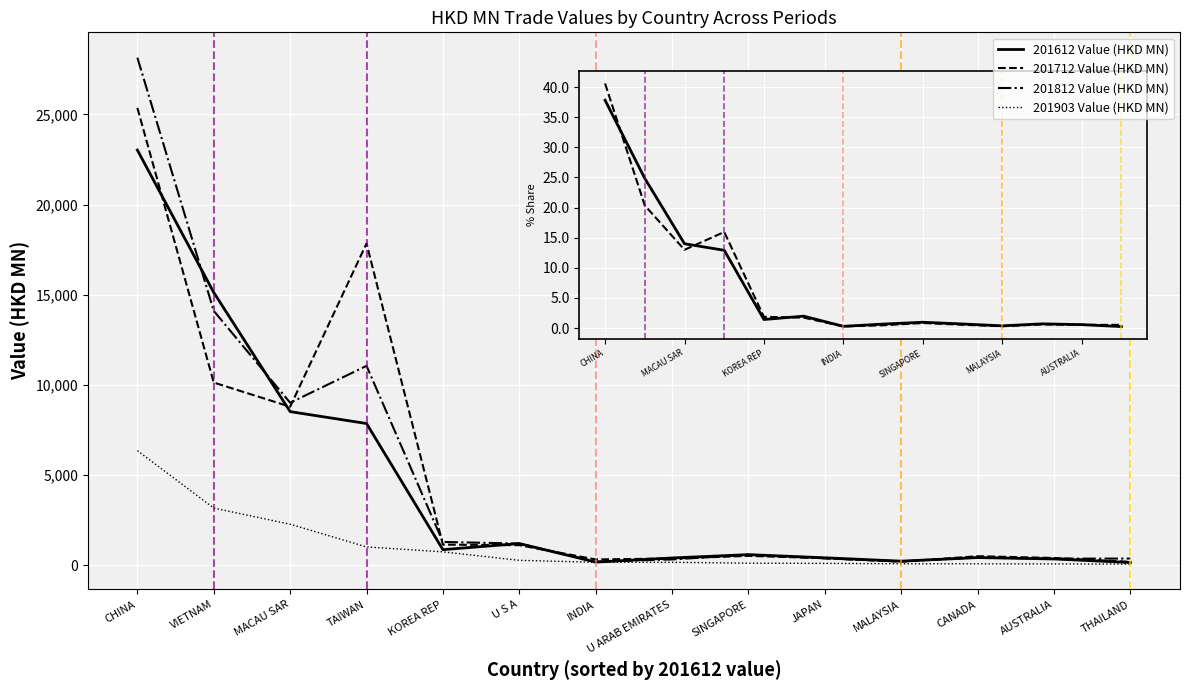

What is the average value of the 201712 Value (HKD MN) series?

4807.5